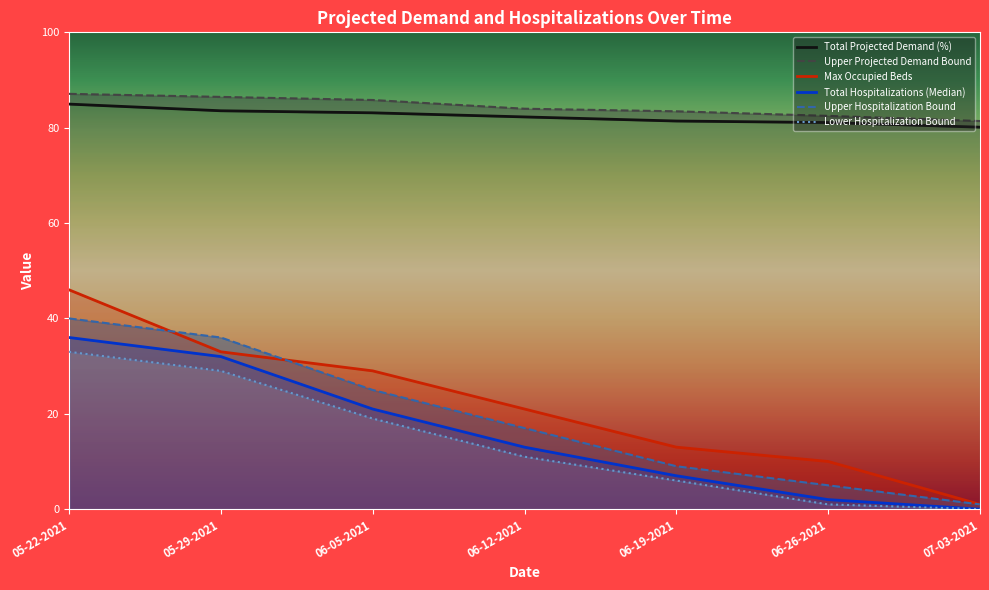

How many lines are shown in the chart?

6